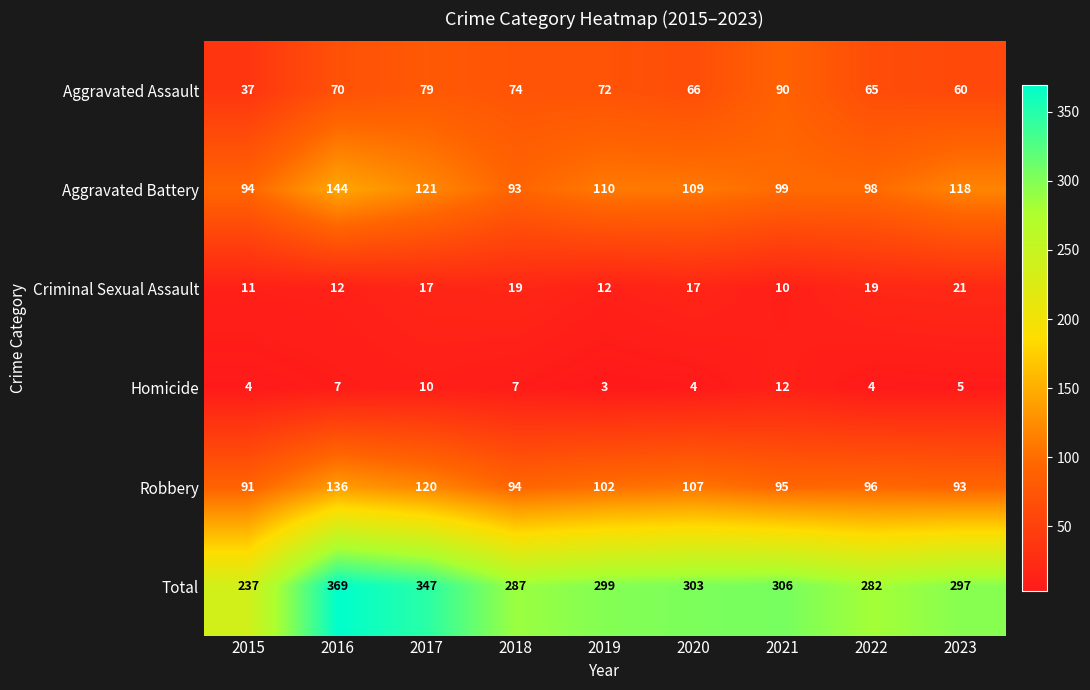

What value does the Criminal Sexual Assault series have at 2017?

17